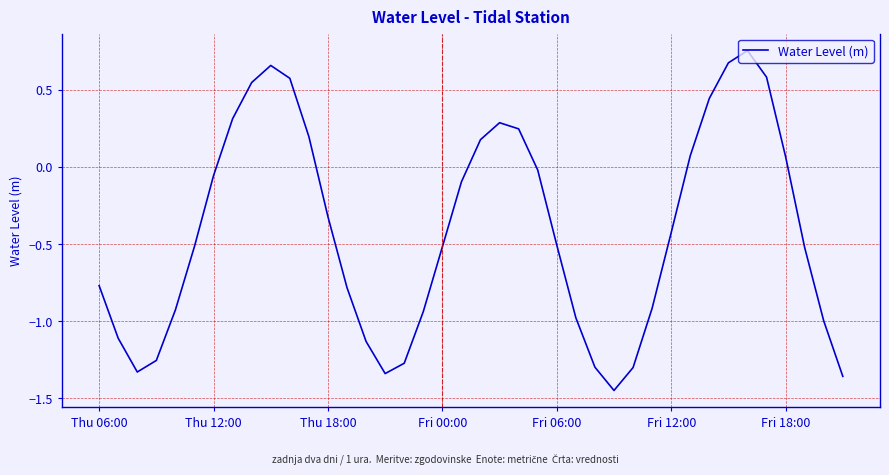

What is the difference between the maximum and minimum values?

2.2